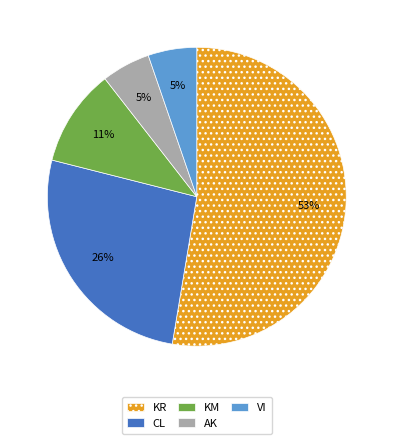

Between VI and KR, which is larger?

KR